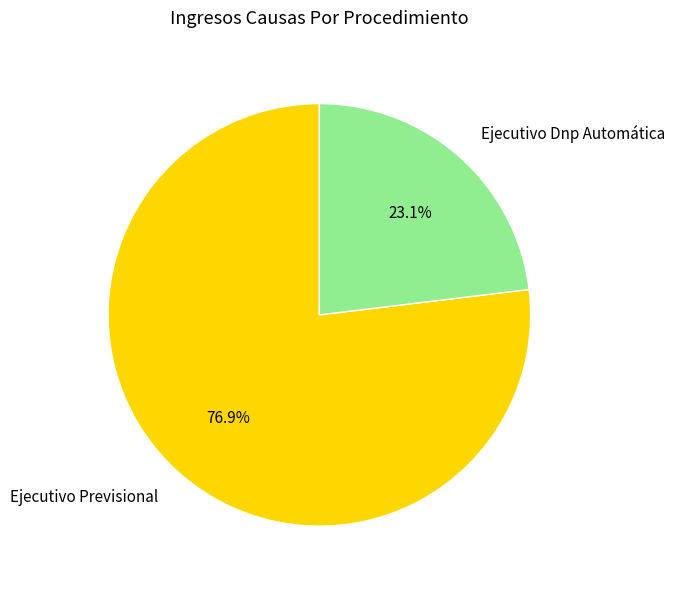

How many segments does this pie chart have?

2